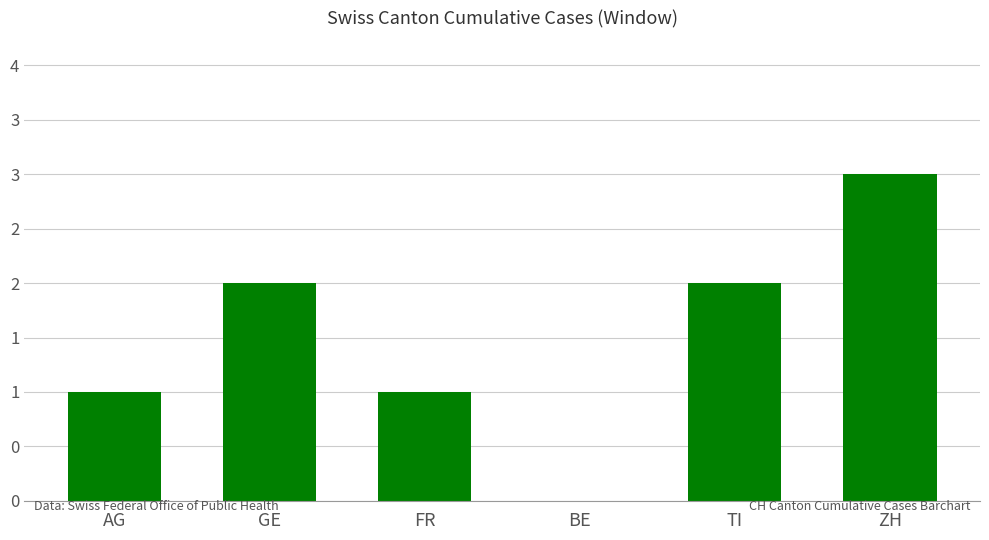

Count the values in the range 1 to 2.

4